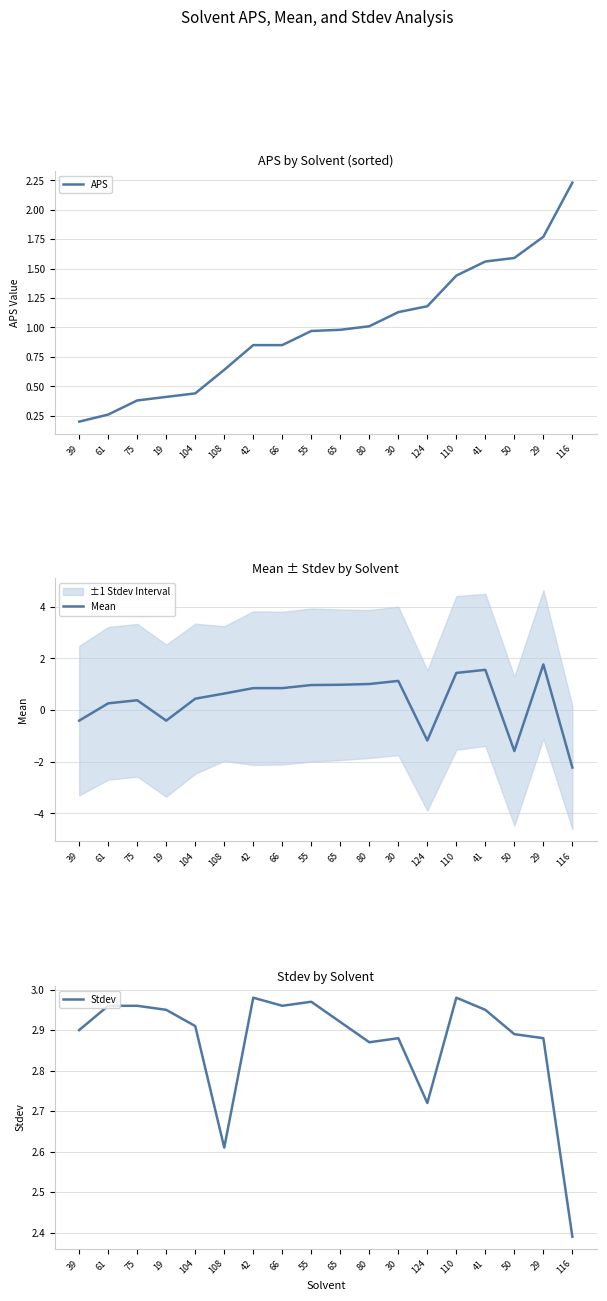

What is the difference between the second highest and second lowest values in the APS series?

1.5